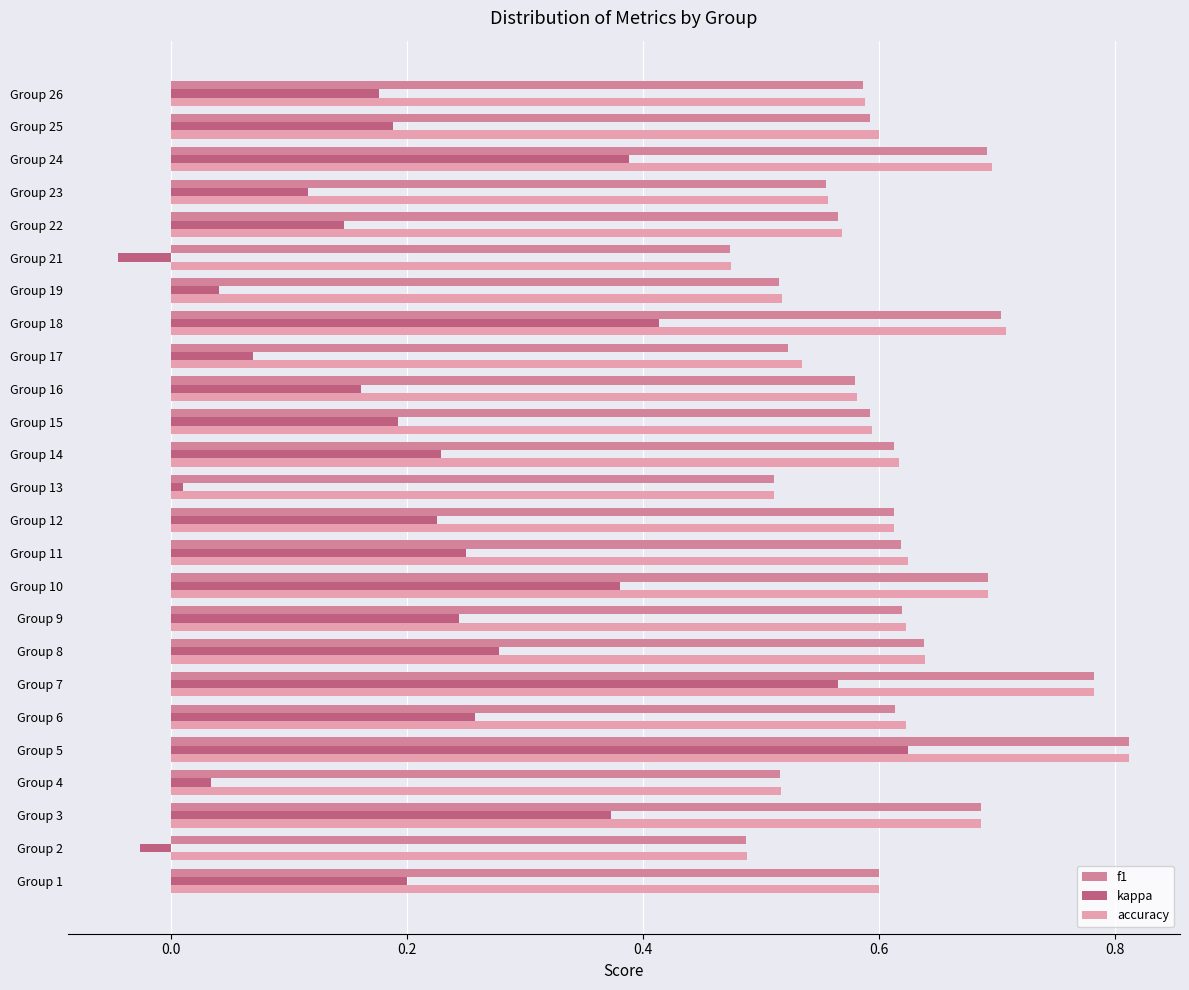

What is the sum of the f1 values at Group 19 and Group 15?

1.1